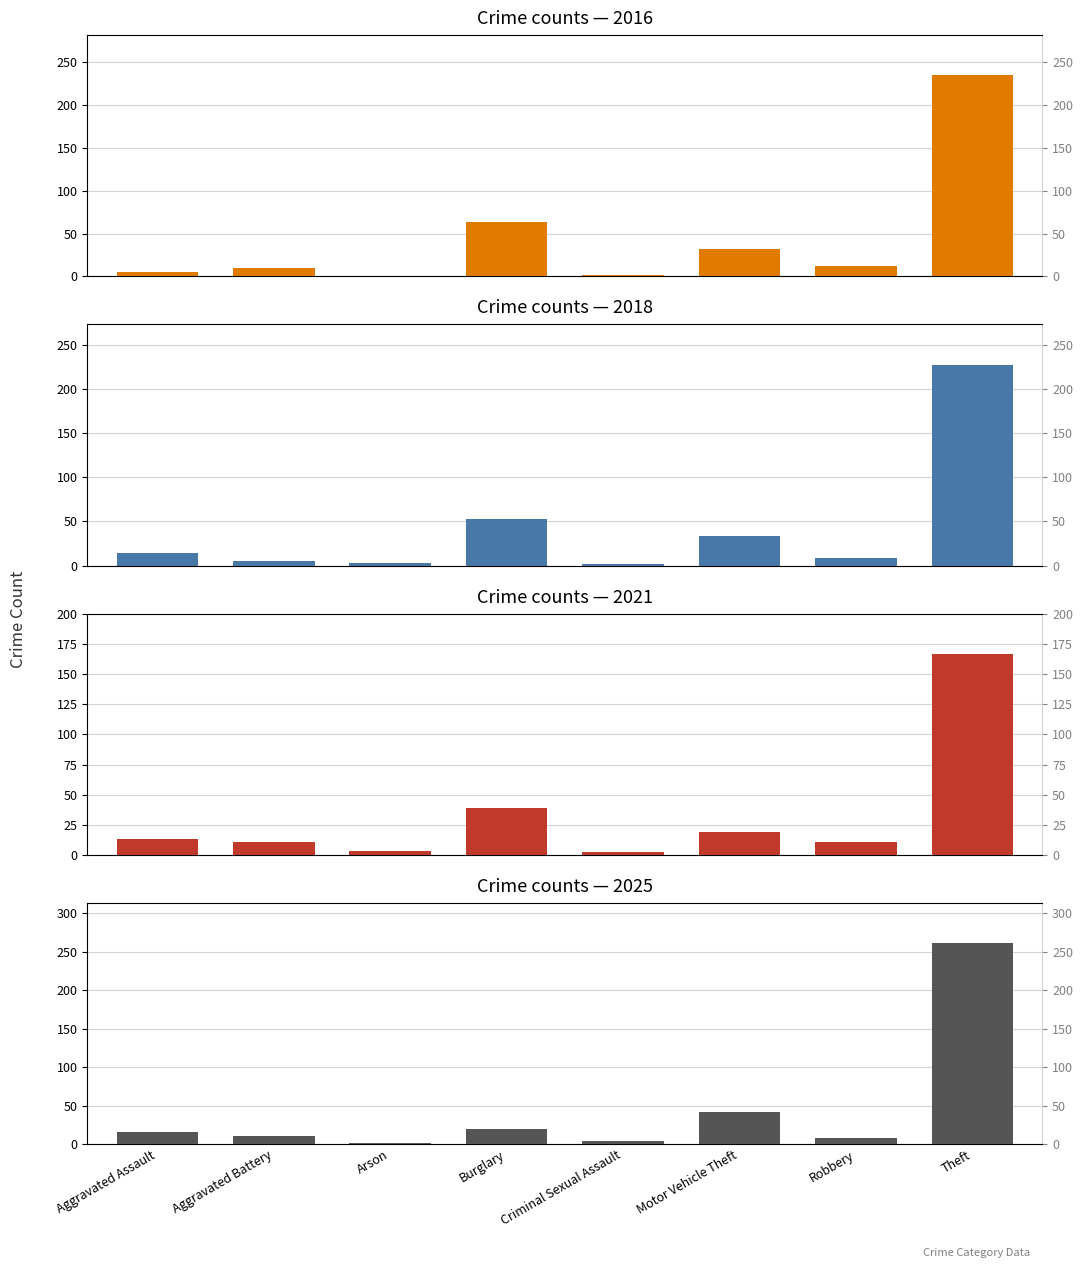

Where does the 2021 series first go above 13?

Burglary